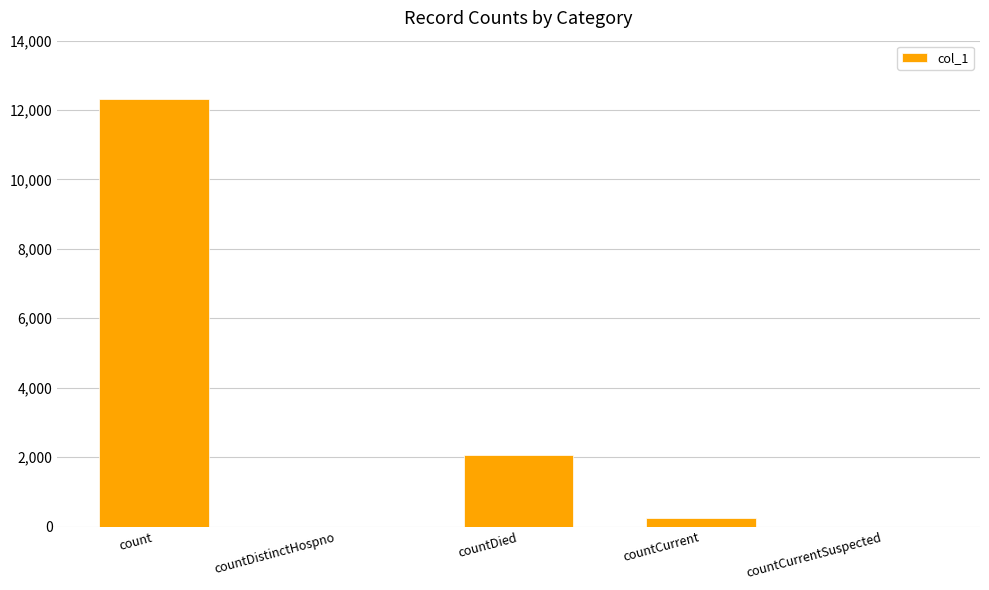

Reading left to right, what are all the values shown in this chart?

12328	0	2053	255	0